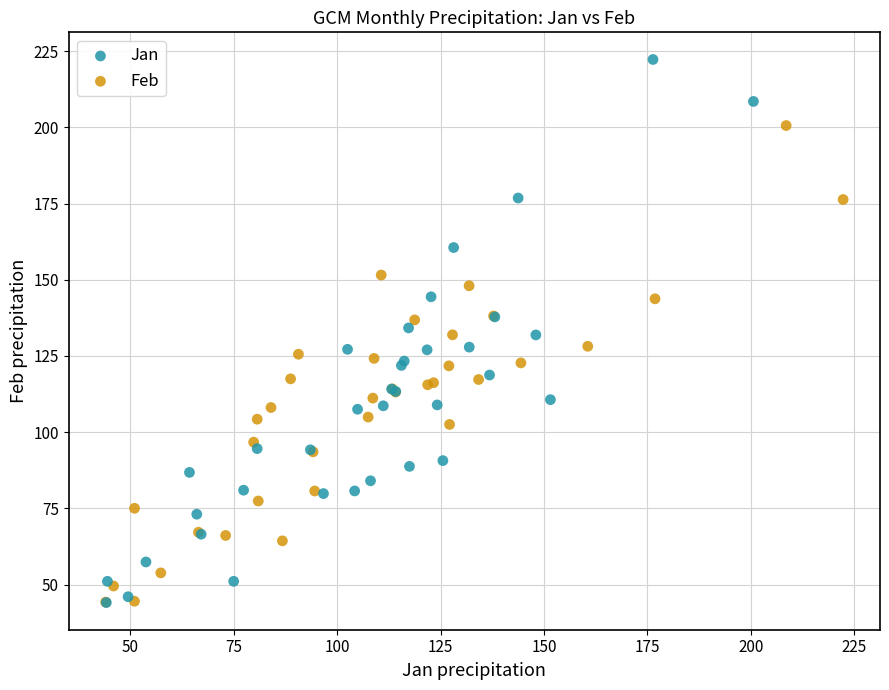

Which series has the widest spread of Y values?

Jan